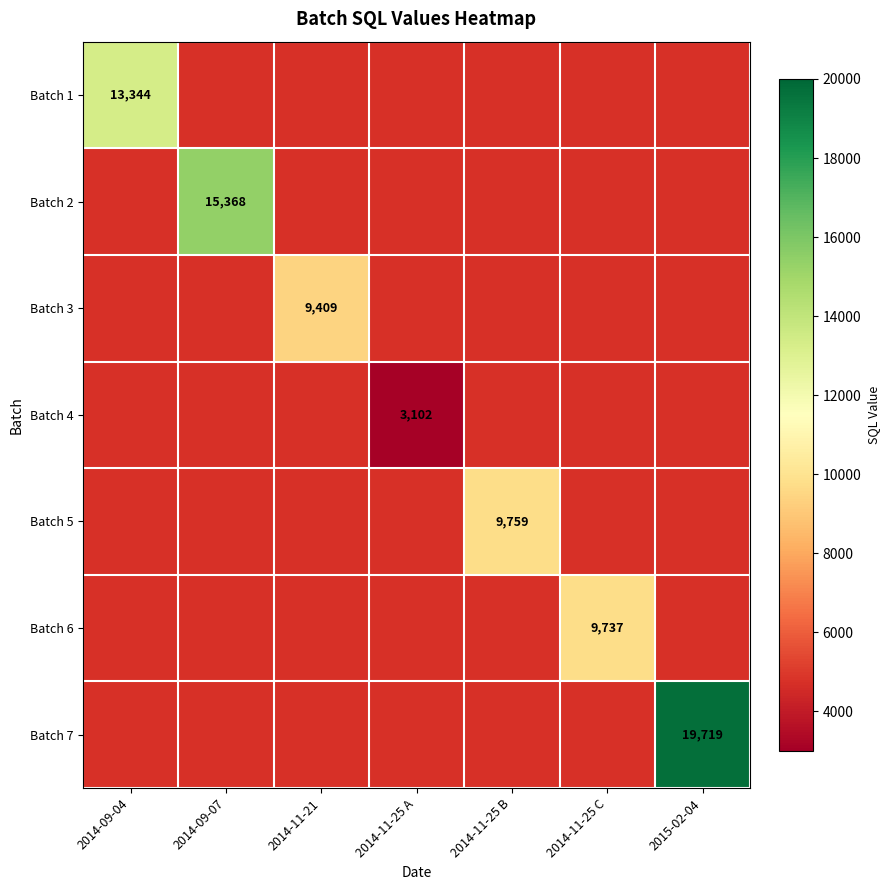

True or false: Batch 2 has a value of 15368 at 2014-09-07.

True